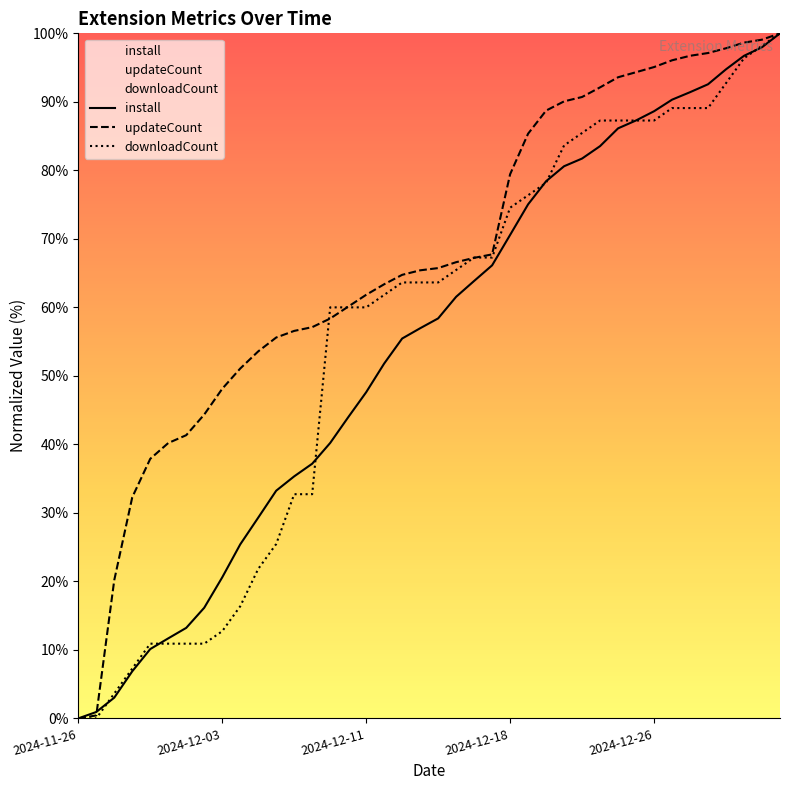

Where is updateCount nearest to the value 50?

9